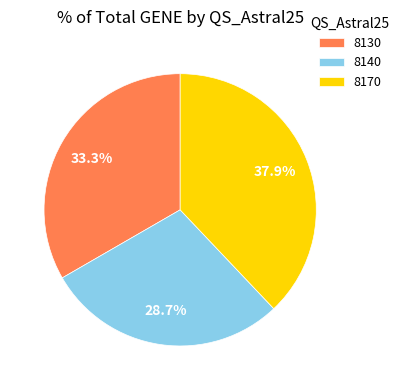

To the nearest percent, what is the difference between the 8170 and 8130 slice percentages?

5%